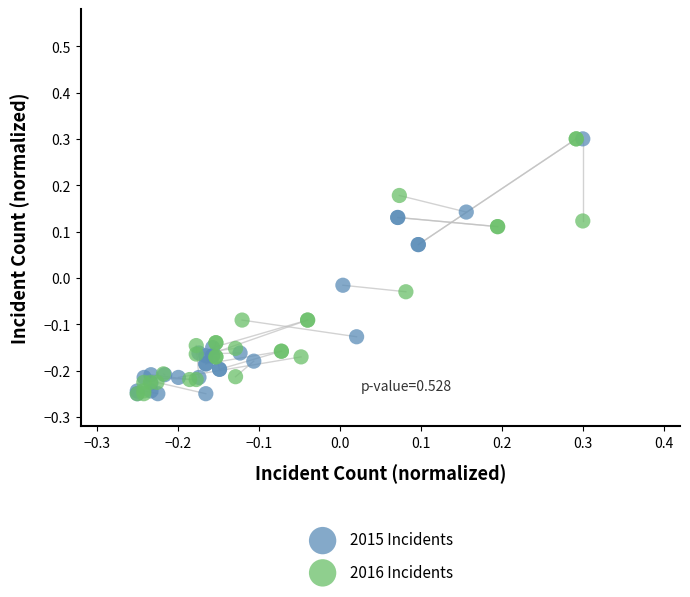

What are all the series names shown in the legend?

2015 Incidents, 2016 Incidents